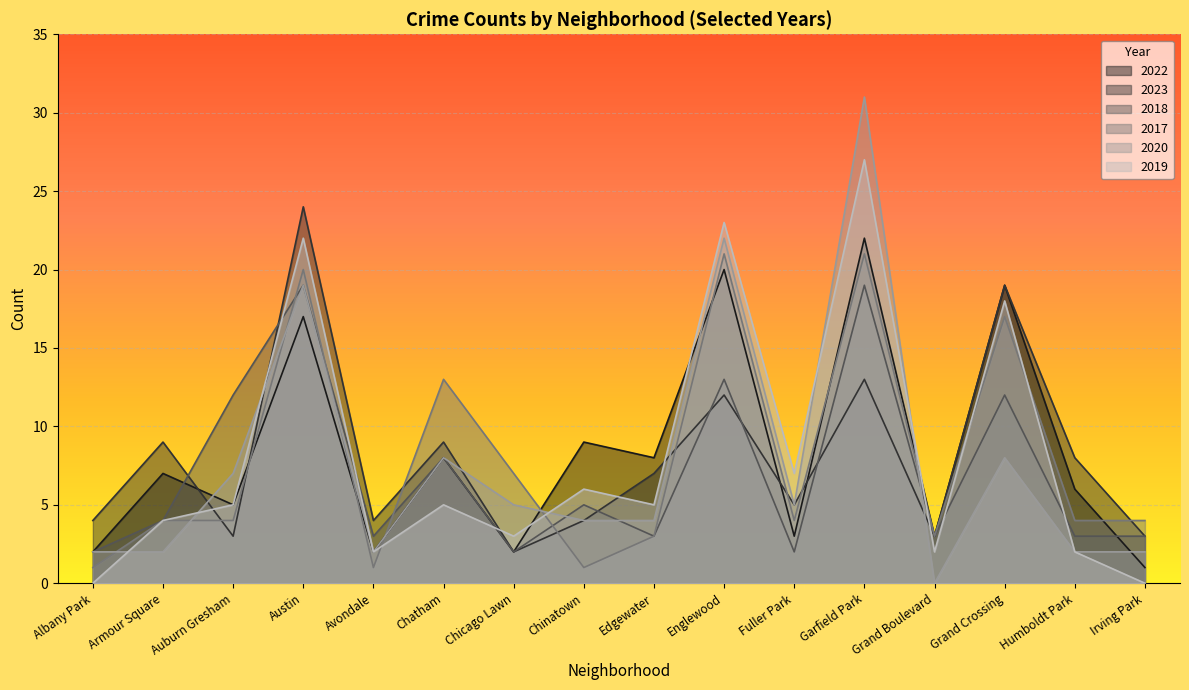

Reading left to right, transcribe all the data shown in this chart.

2022: 2	7	5	17	2	8	2	9	8	20	3	22	3	19	6	1
2023: 4	9	3	24	4	9	2	4	7	12	5	13	3	19	8	3
2018: 2	4	12	19	3	8	2	5	3	13	2	19	3	12	3	3
2017: 1	4	4	20	1	13	7	1	3	21	4	21	3	17	4	4
2020: 2	2	7	19	2	8	5	4	4	22	5	31	0	8	2	2
2019: 0	4	5	22	2	5	3	6	5	23	7	27	2	18	2	0